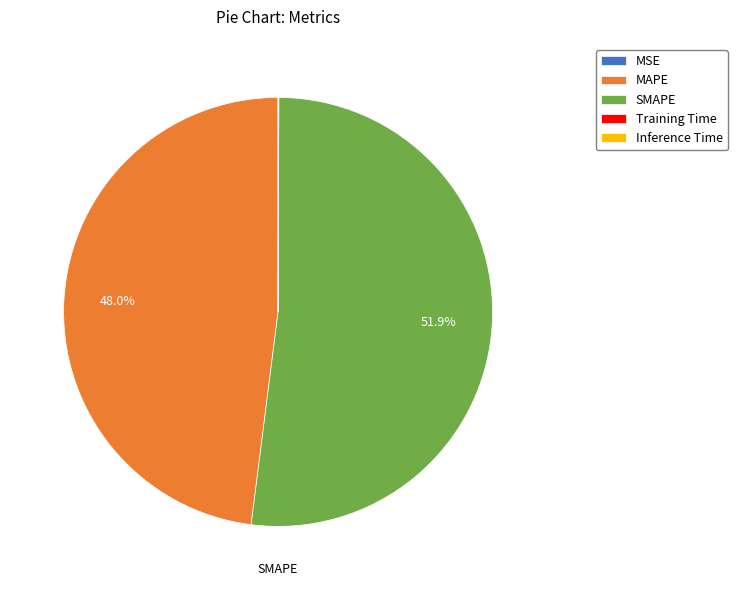

To the nearest percent, what is the difference between the largest and smallest slice percentages?

52%